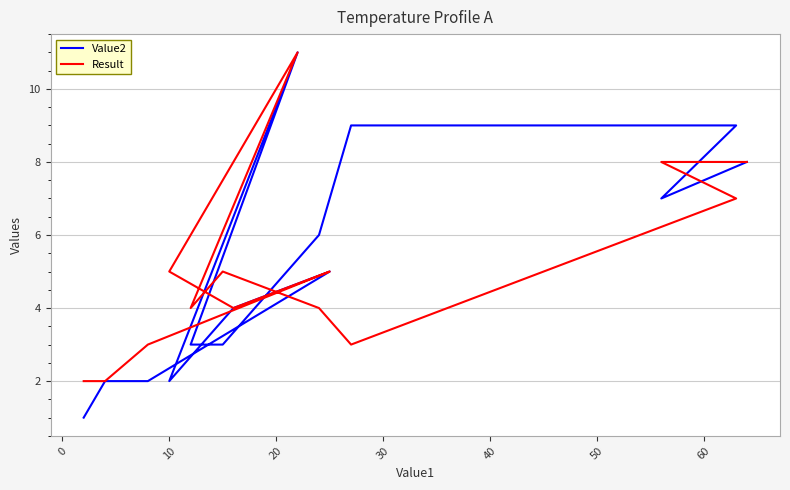

Which series has the widest spread of values?

Value2